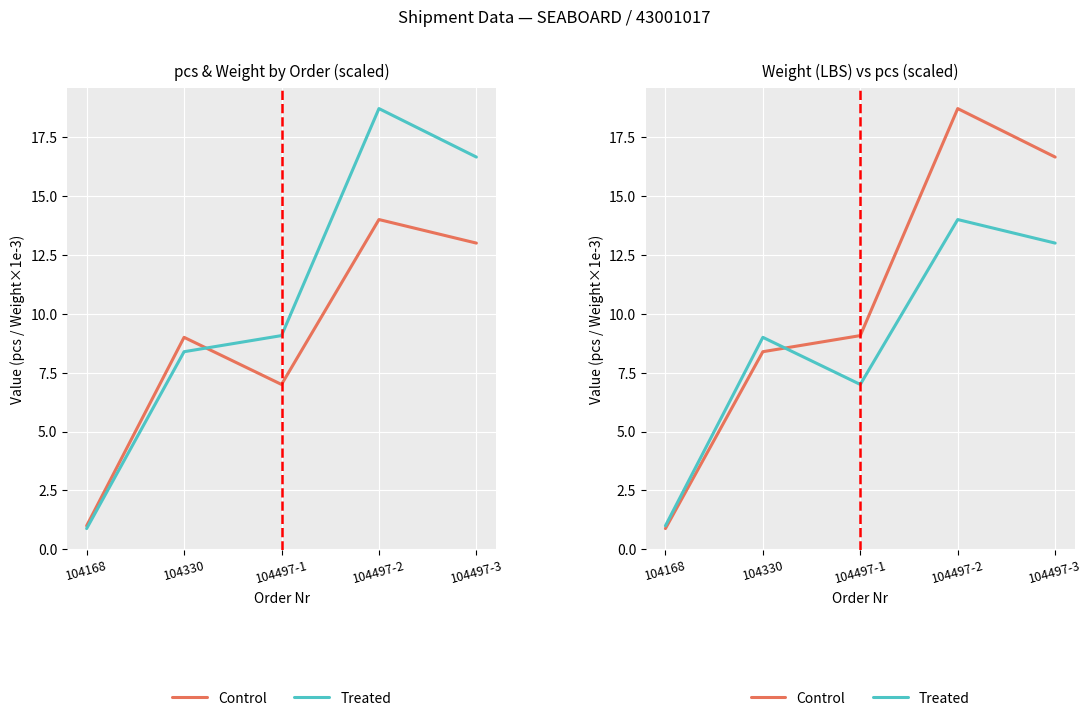

List the series in order of their overall mean, lowest first.

Treated, Control